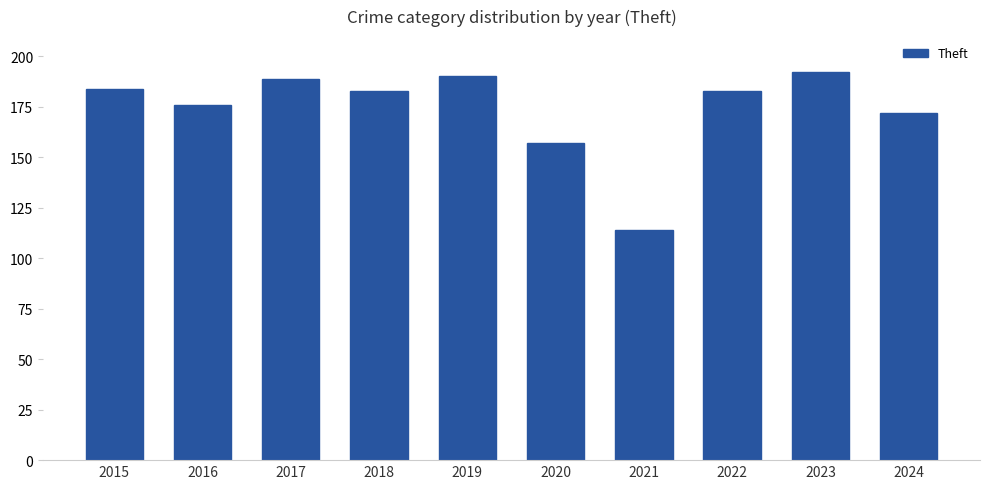

The value at 2019 is 331. True or false?

False